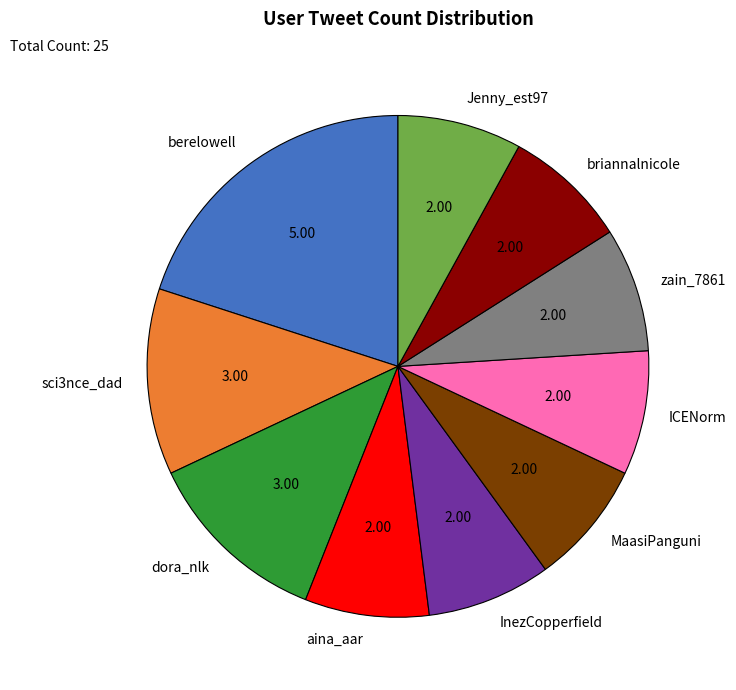

Combined, do Jenny_est97 and aina_aar account for over 50%?

No